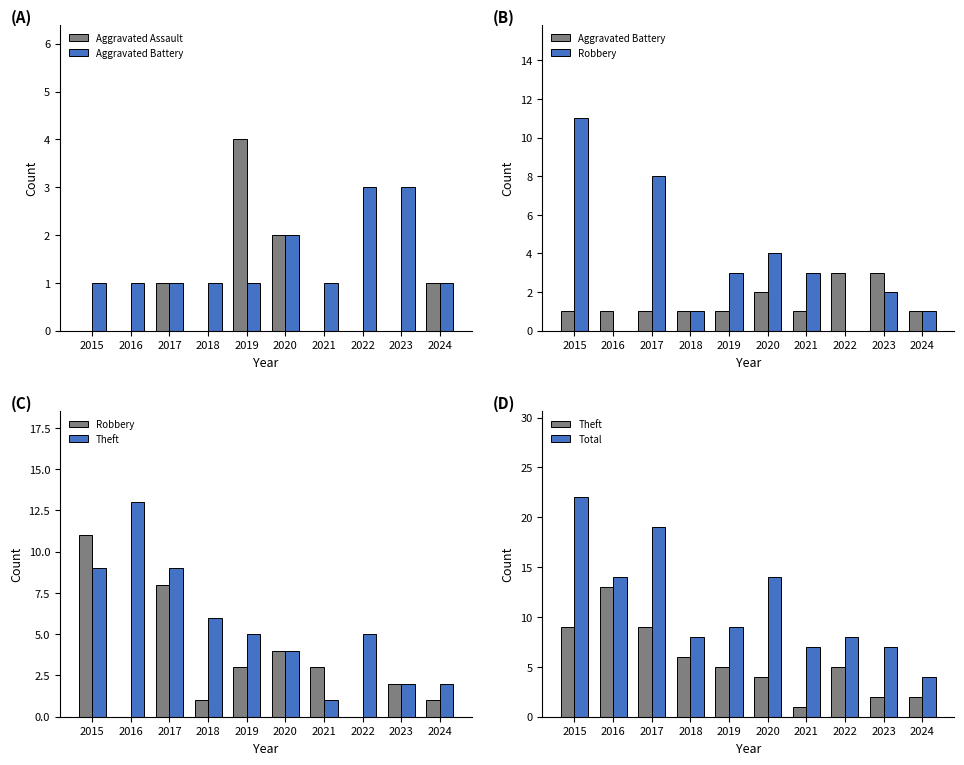

The Theft series shows 6 at 2018. True or false?

True